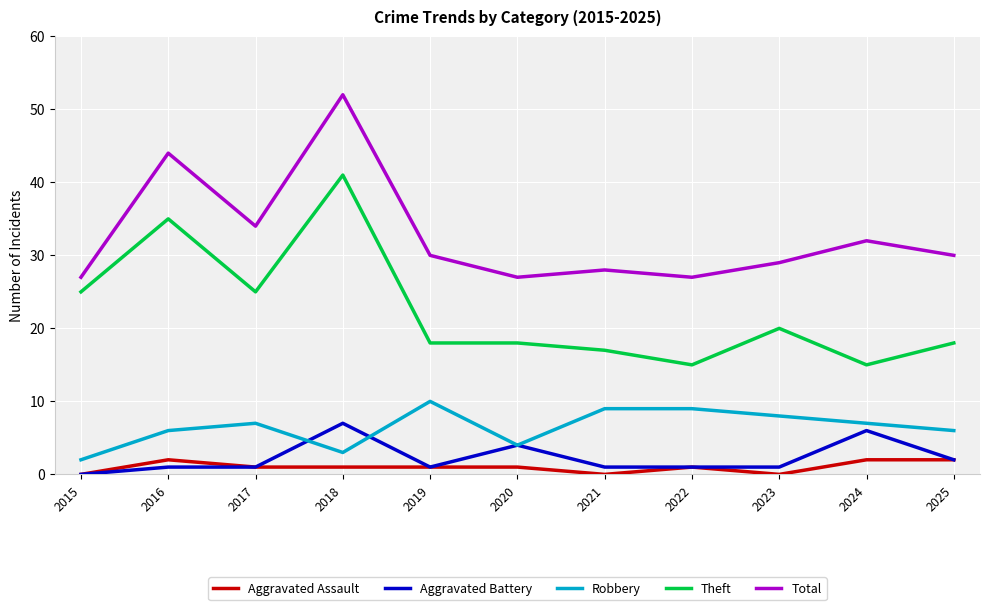

How many lines are shown in the chart?

5